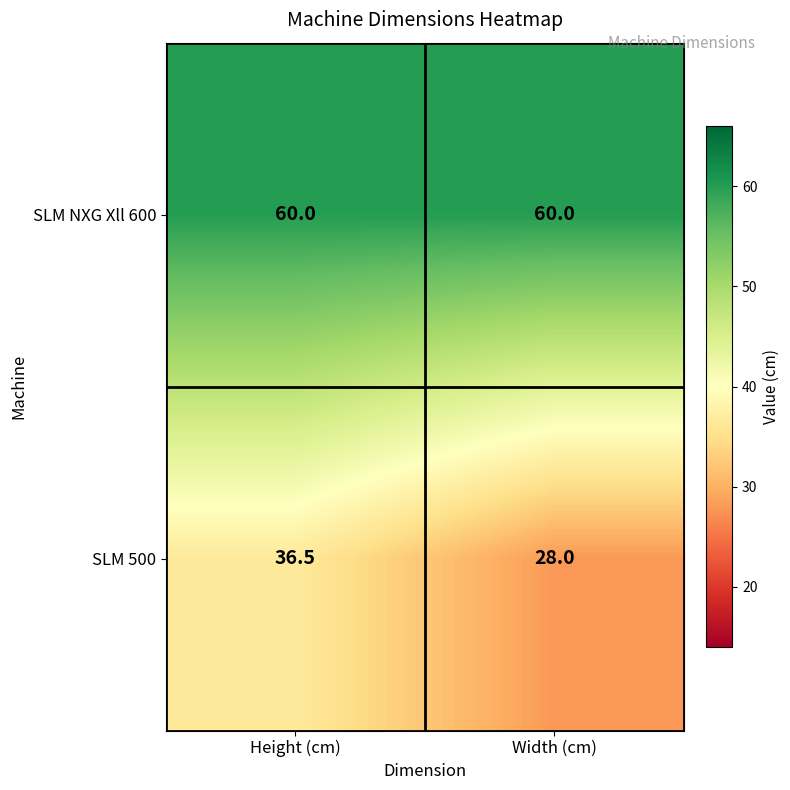

The SLM NXG Xll 600 series shows 102.5 at Height (cm). True or false?

False